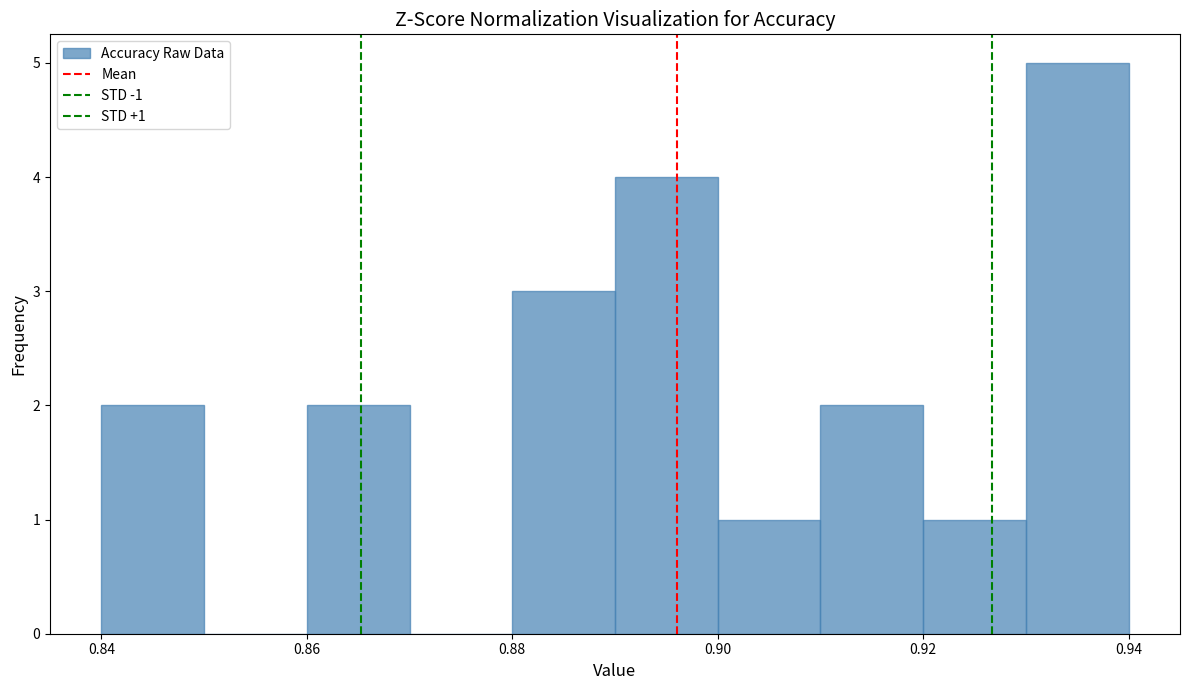

Over which range of the x-axis is the bar tallest?

0.93 to 0.94